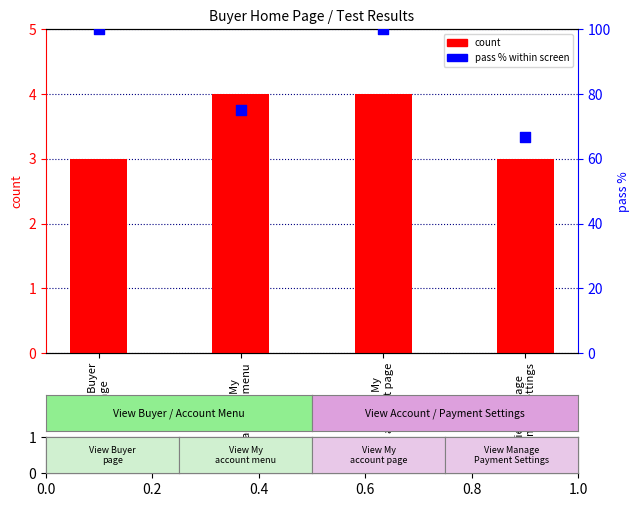

At which category is the sum across all series the highest?

View My
account page